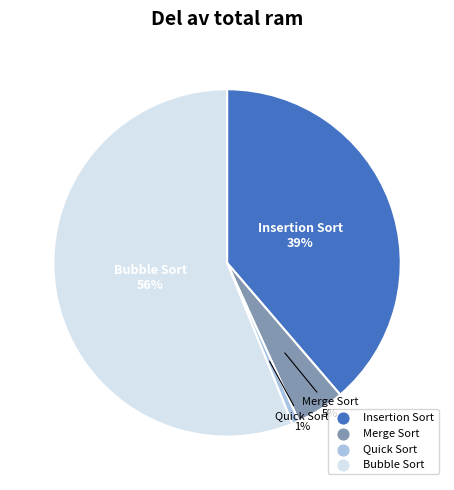

To the nearest percent, what is the average slice percentage?

25%